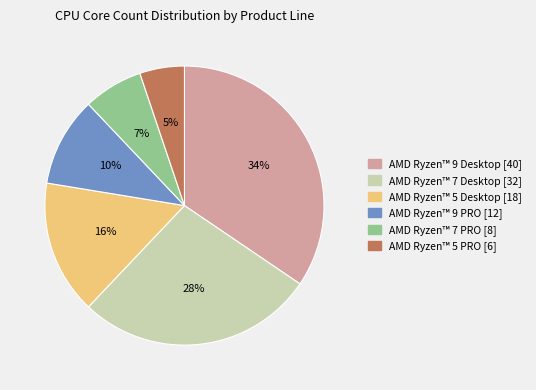

How many segments does this pie chart have?

6